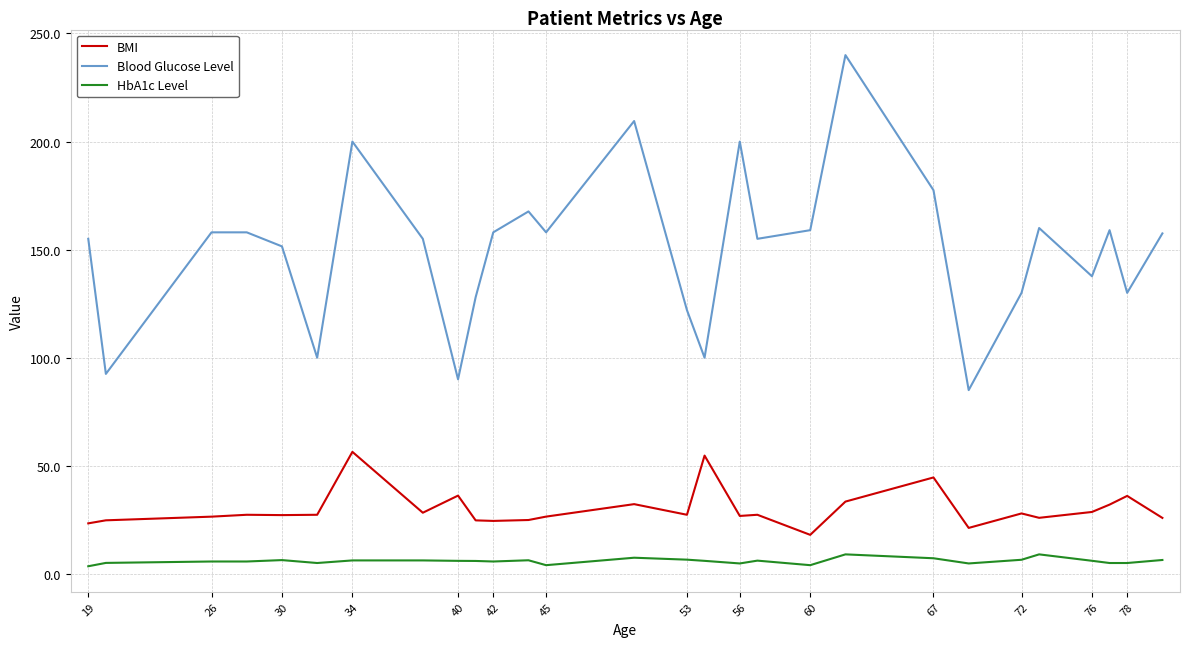

Which series has the largest total across all categories?

Blood Glucose Level